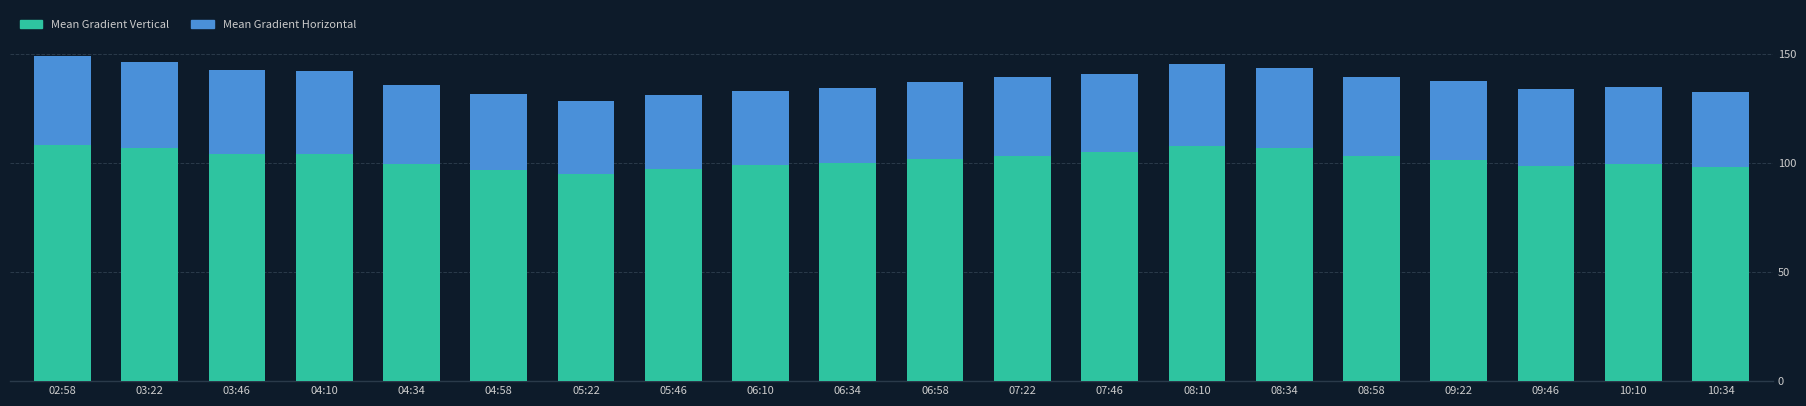

What is the total value across all series at 08:10?

145.3